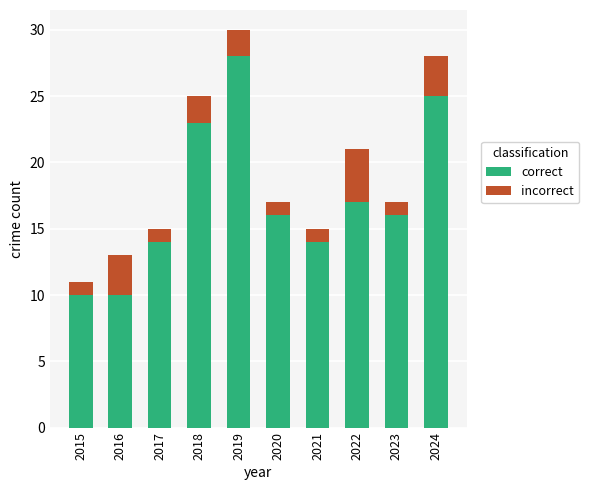

Are the bars horizontal?

No